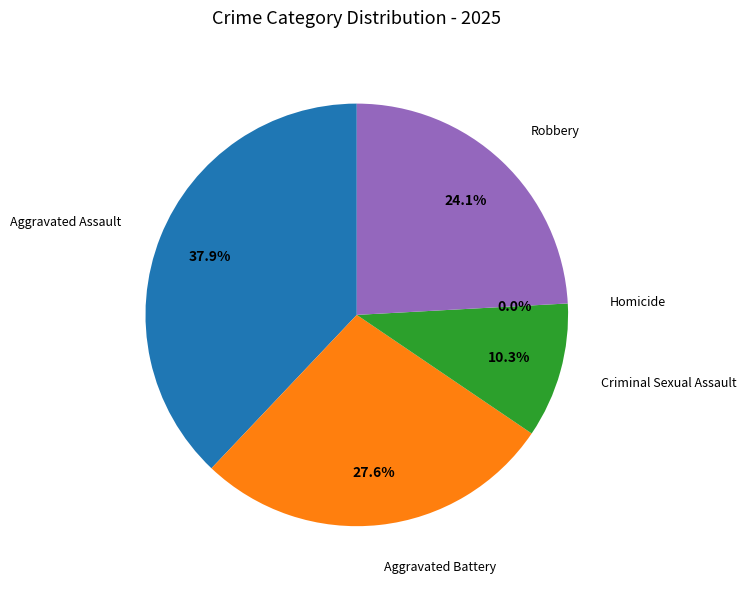

True or false: Homicide accounts for 1% of the total.

False